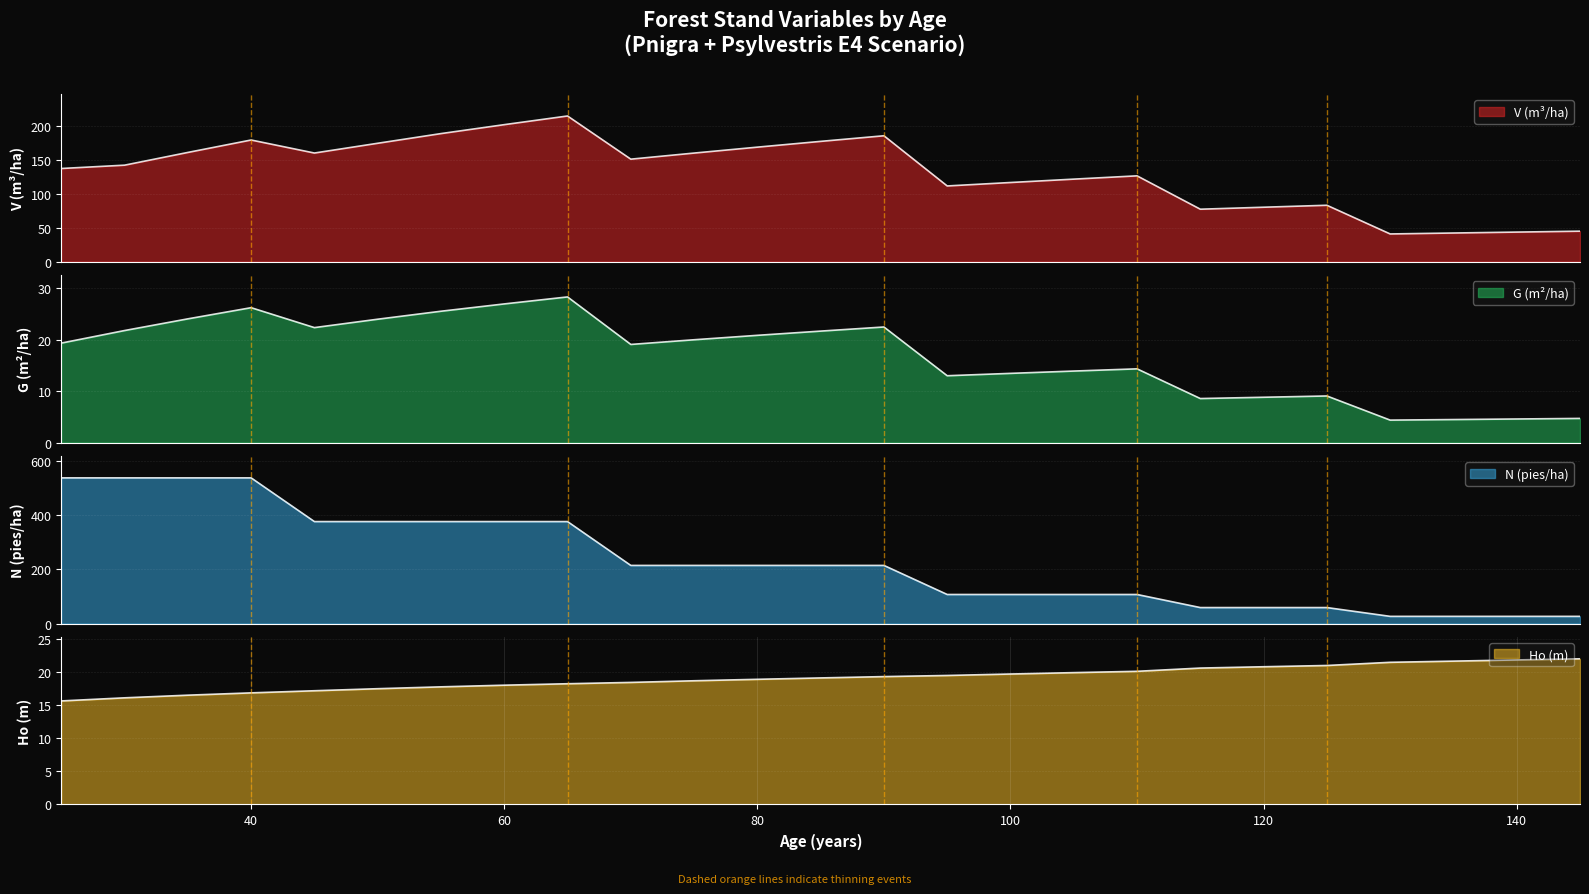

True or false: G (m2/ha) before and V (m3/ha) before cross at least once.

False